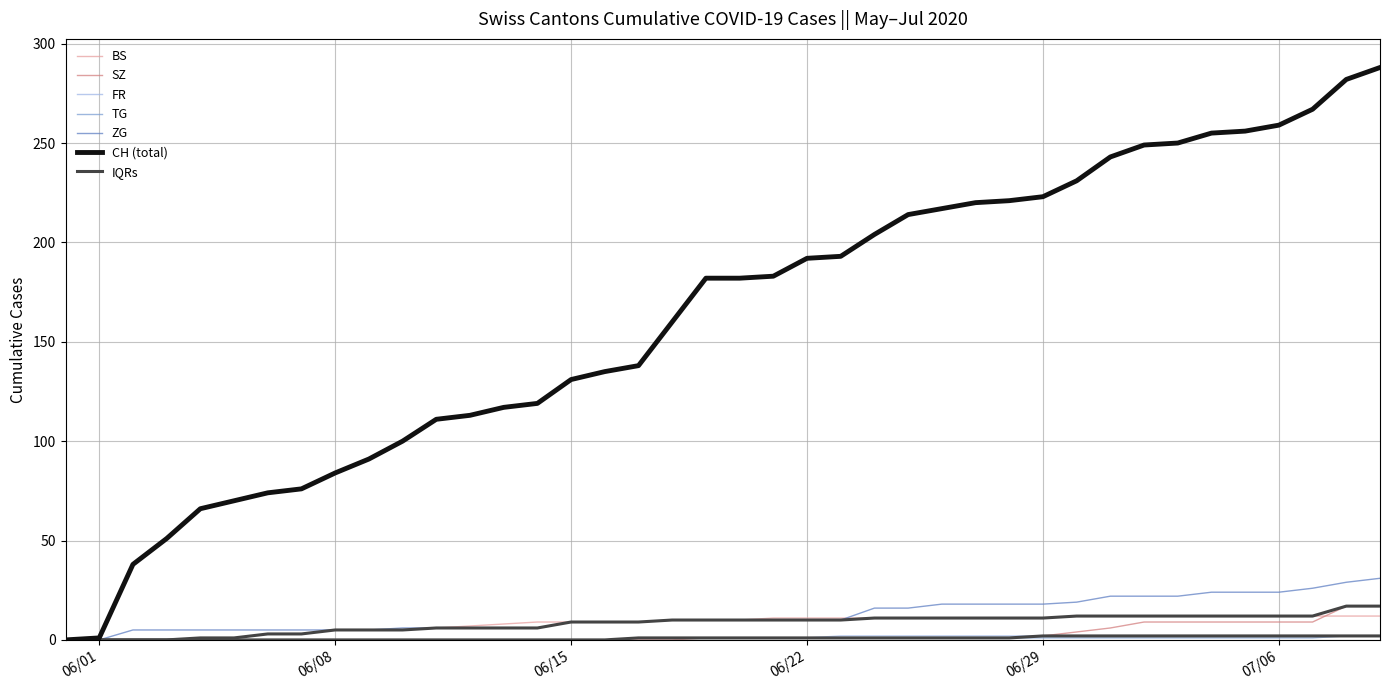

Does the chart have visible grid lines?

Yes